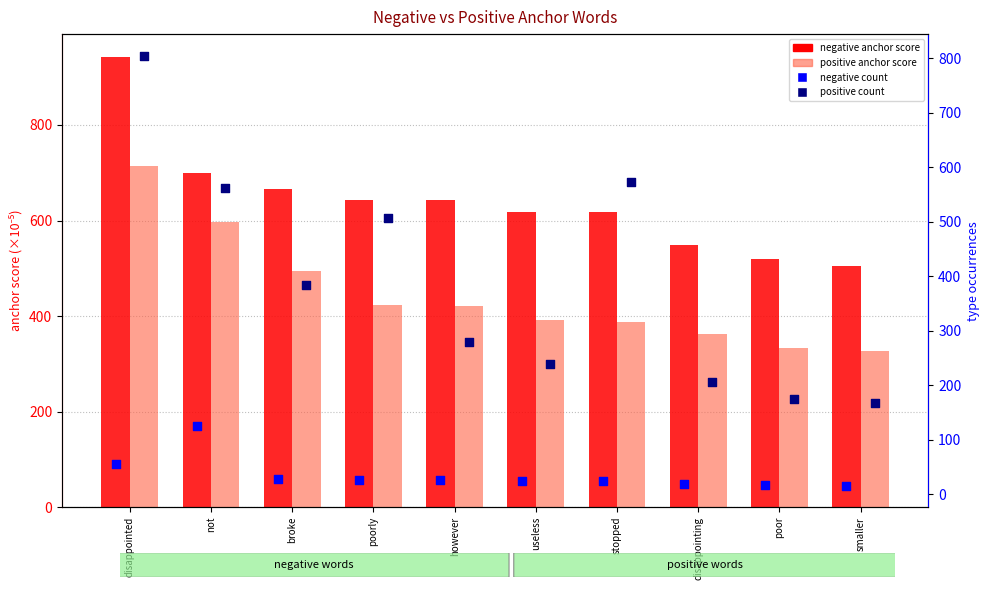

At how many categories does at least one series exceed 72?

10